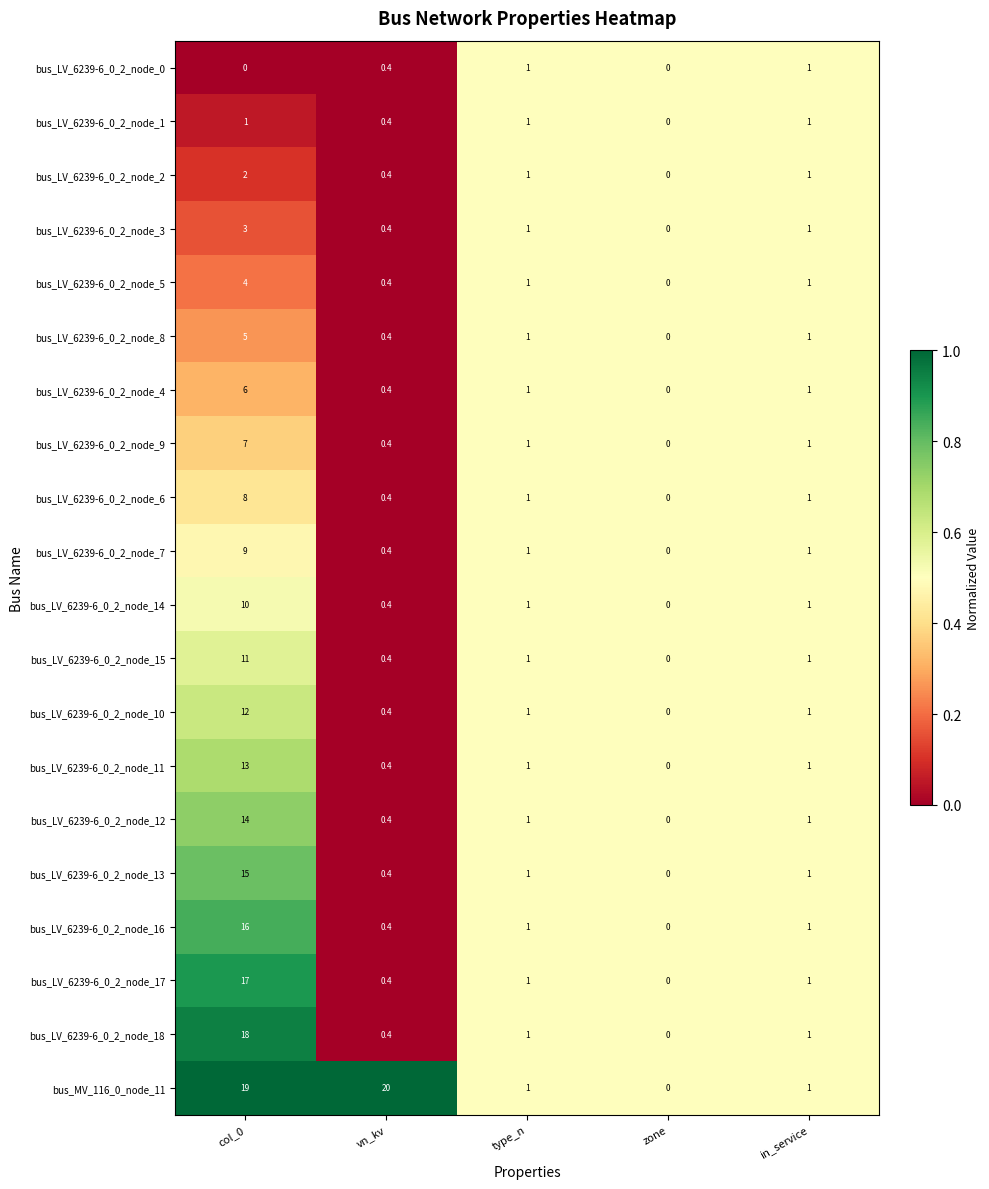

What is the difference between the maximum and second lowest values in the bus_LV_6239-6_0_2_node_4 series?

5.6